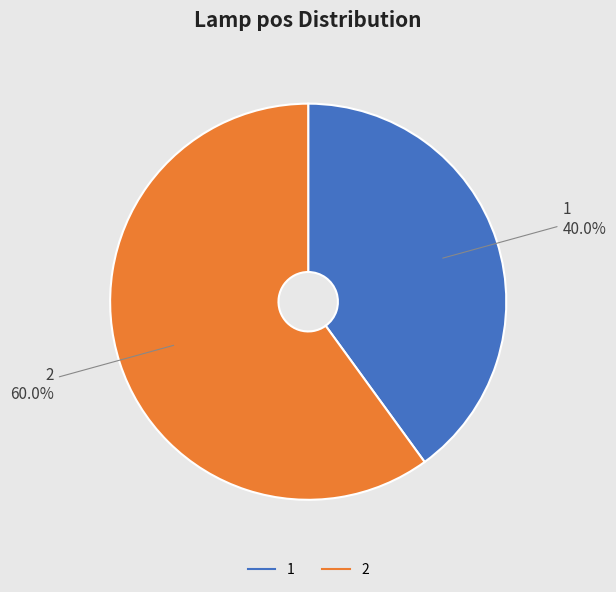

The 2 slice represents 45% of the pie. True or false?

False